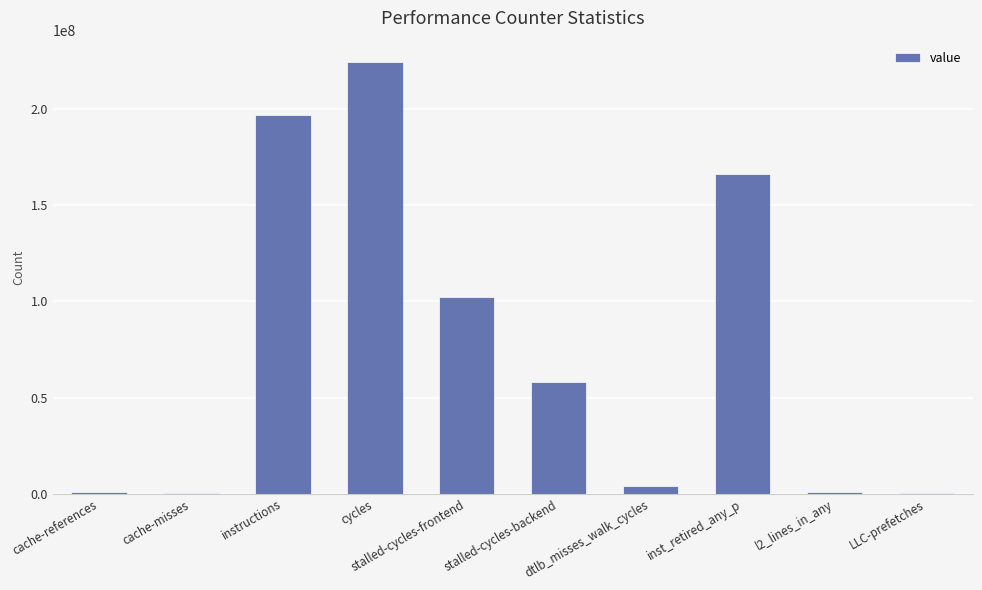

At which category does the chart reach its peak across all series?

cycles